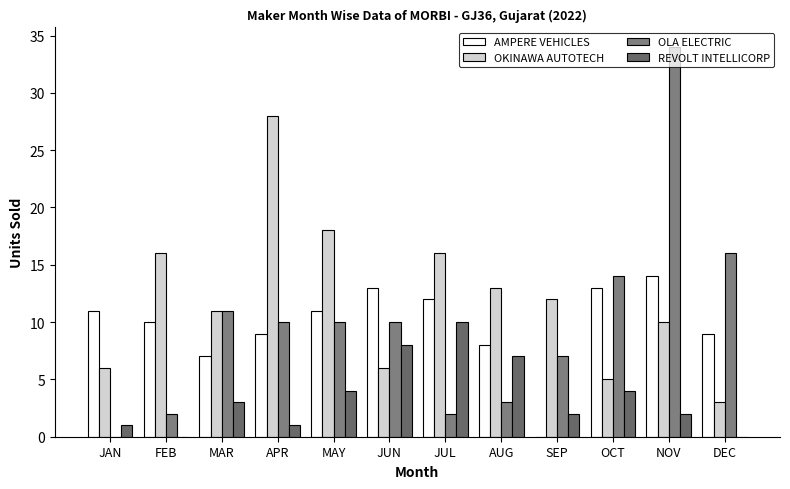

What position from the right is AUG?

5